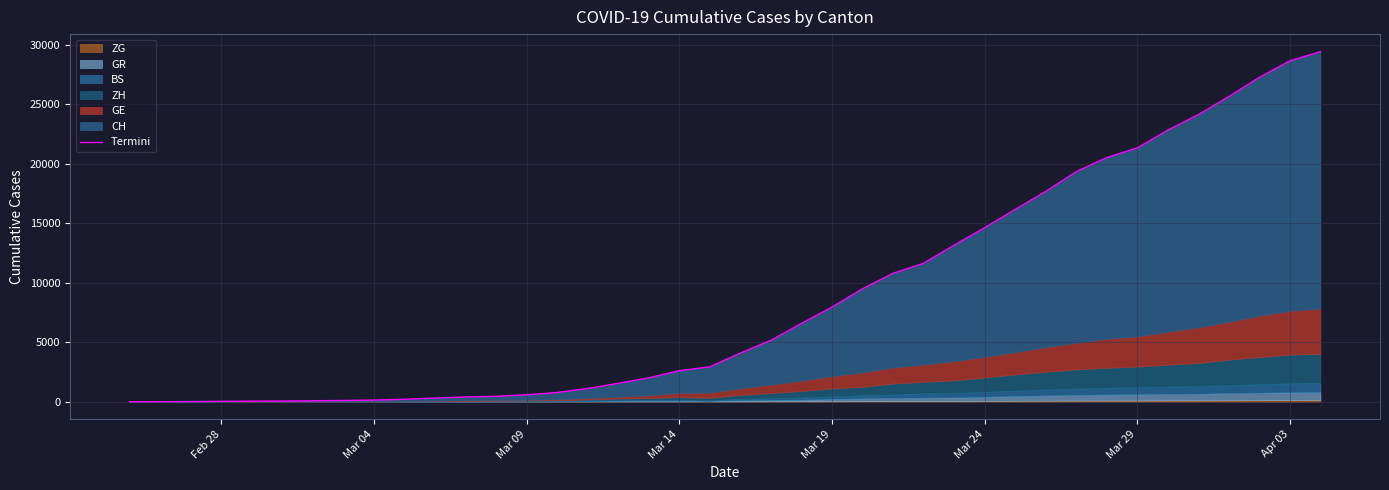

Which category has the lowest value across all series?

Feb 28